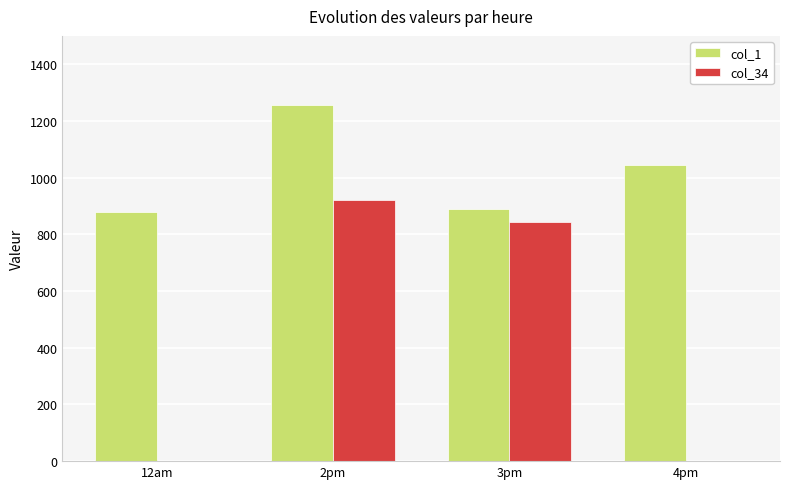

What is the sum of all col_1 values?

4069.7